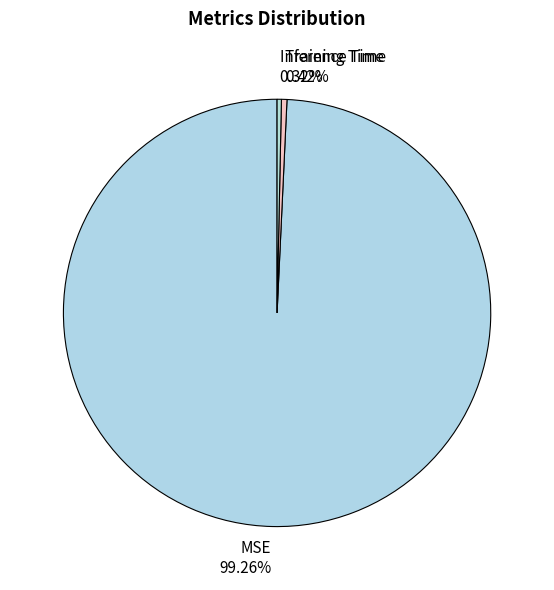

To the nearest percent, what is the combined percentage of Training Time and MSE?

100%